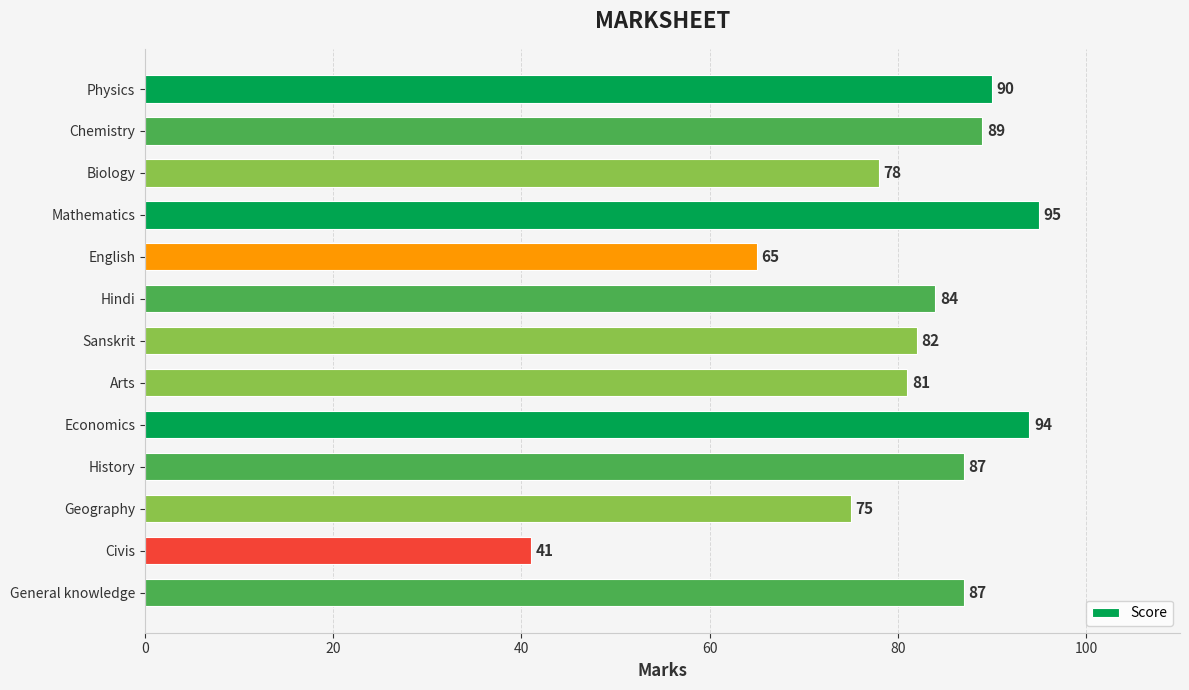

Does the chart contain any negative values?

No